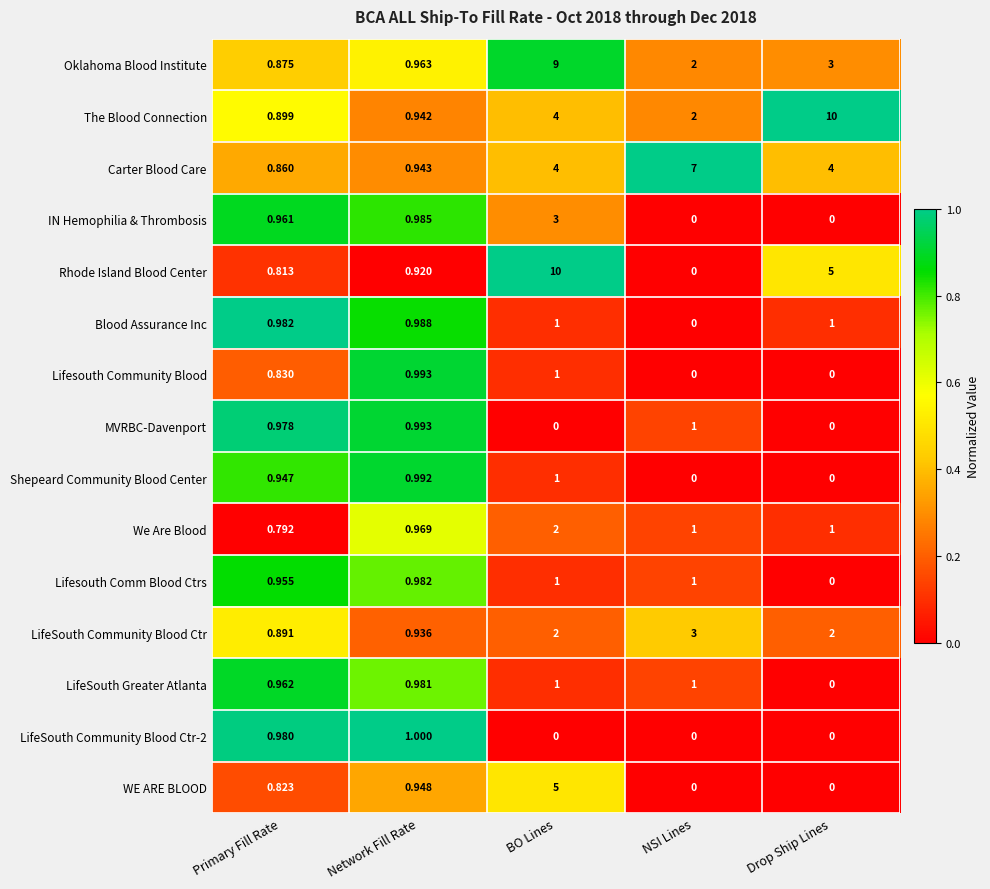

Which category has the highest value in the LifeSouth Community Blood Ctr-2 series?

Network Fill Rate